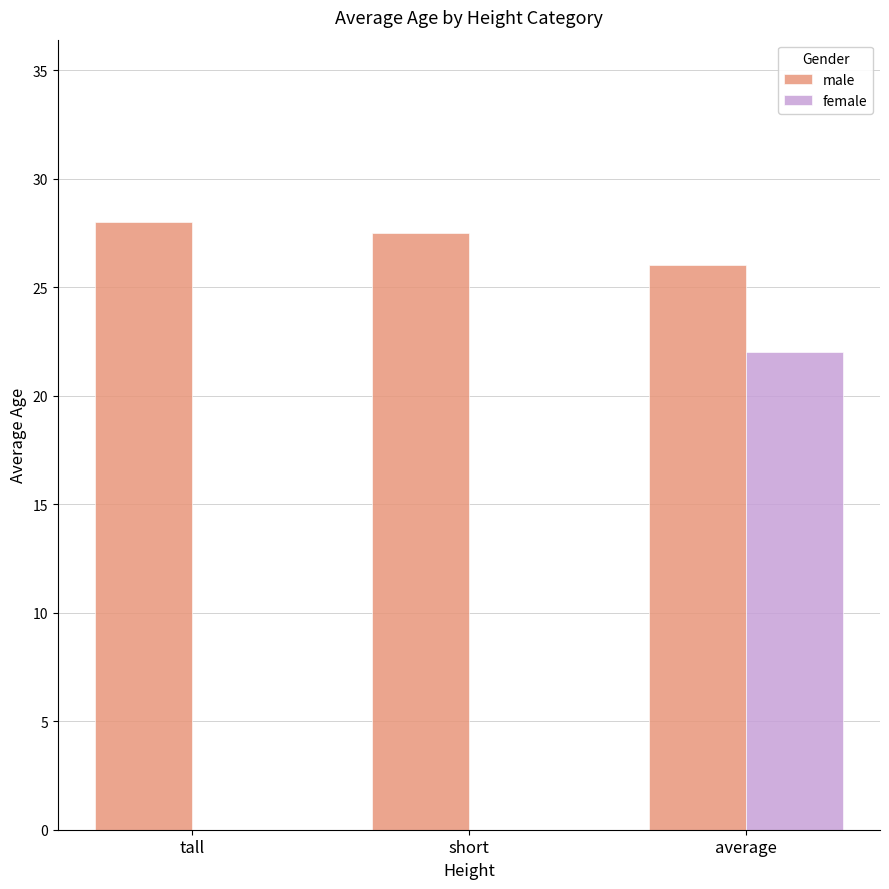

What is the sum of all female values?

22.0